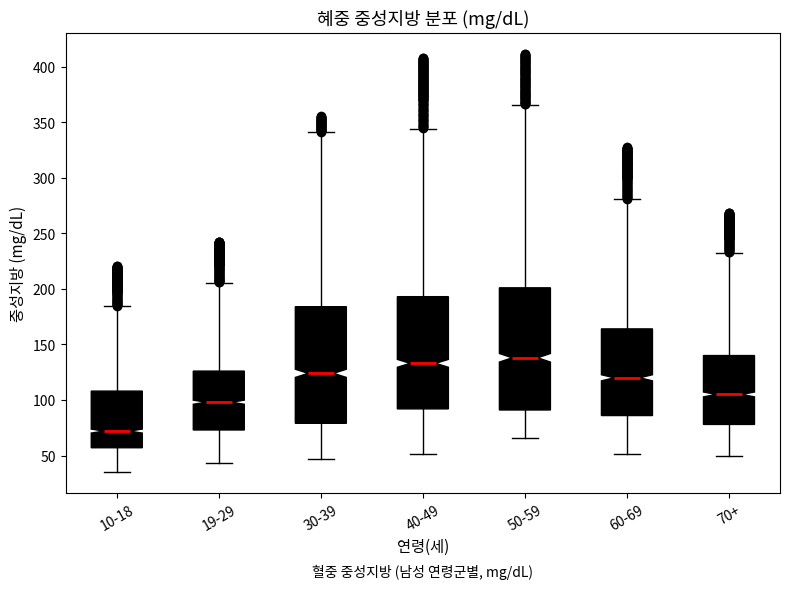

Where is the lower edge of the box for 50-59 on the y-axis? The values are not printed on the chart, so give them approximately, as read against the axis.

90